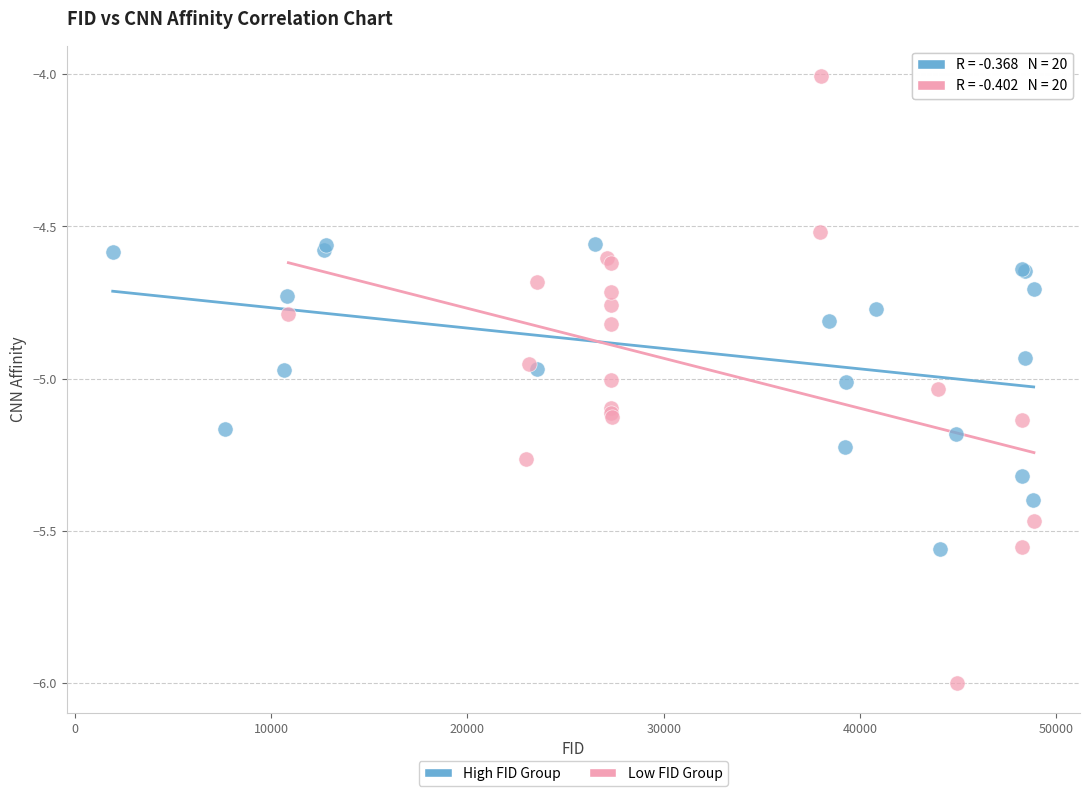

Which series has the largest Y range (max minus min)?

Low FID Group